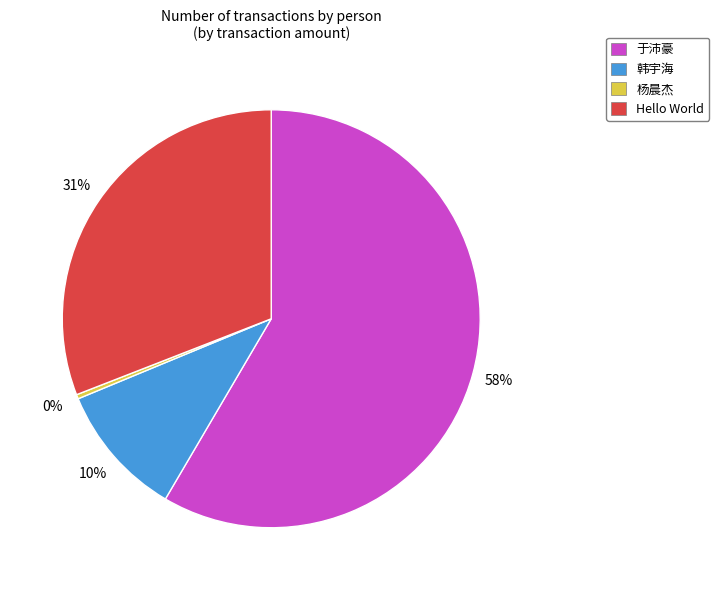

Which slice is the smallest?

杨晨杰